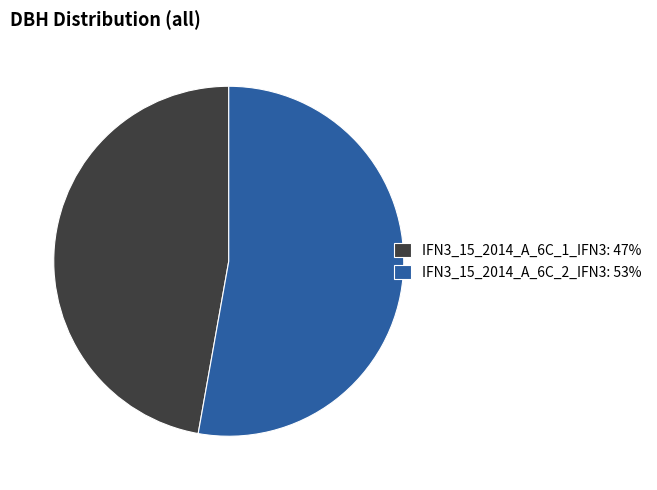

Between IFN3_15_2014_A_6C_2_IFN3 and IFN3_15_2014_A_6C_1_IFN3, which is larger?

IFN3_15_2014_A_6C_2_IFN3